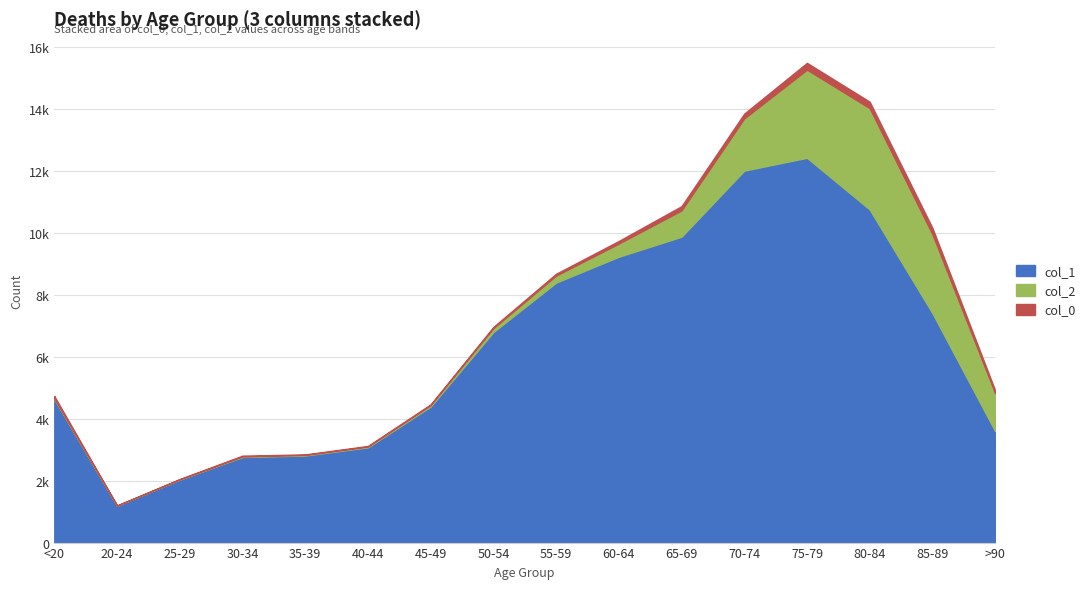

True or false: col_1 has a value of 4396 at 45-49.

True